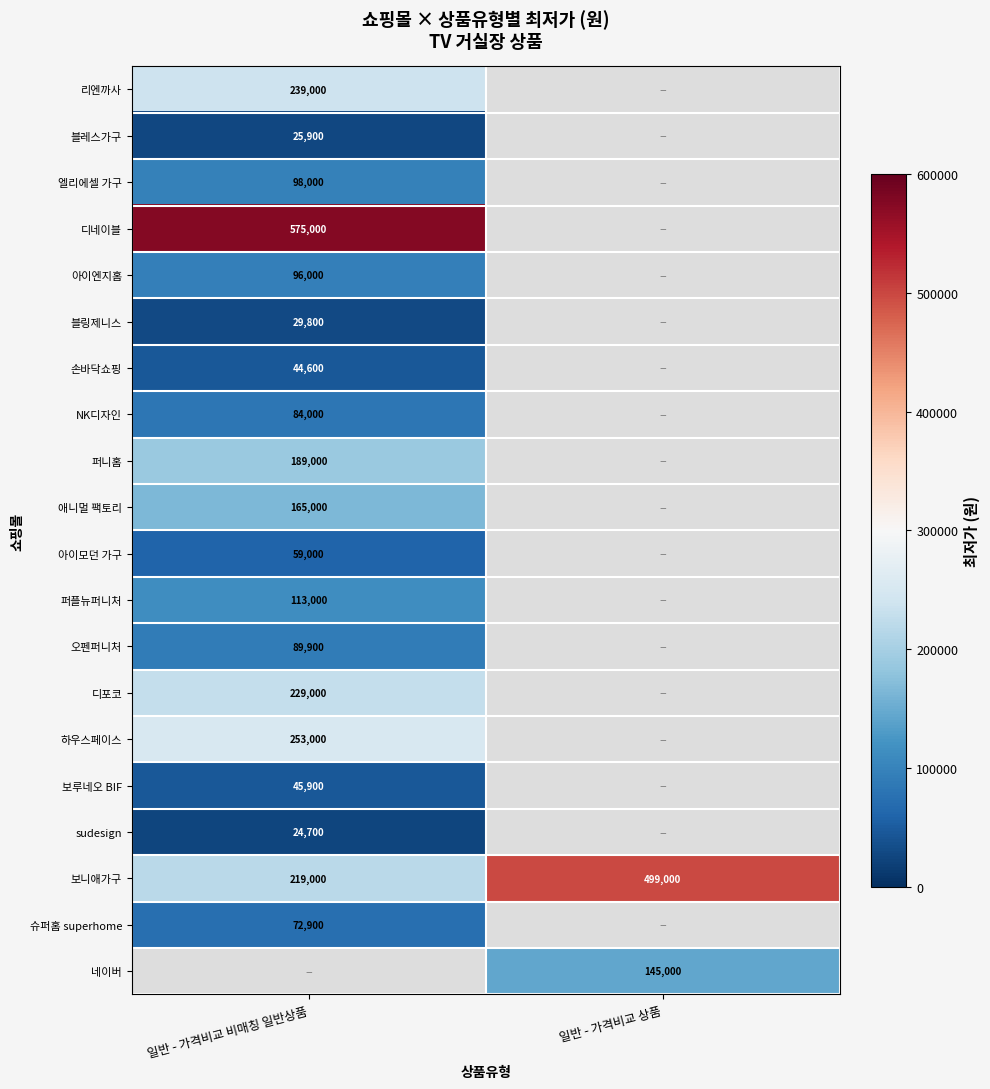

True or false: 블레스가구 has a value of 13854 at 일반 - 가격비교 비매칭 일반상품.

False